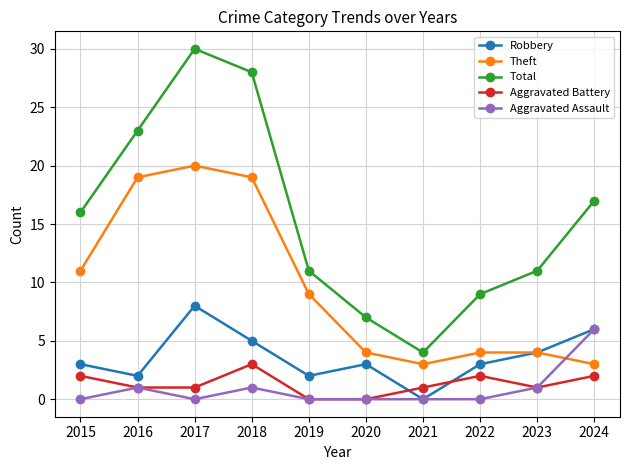

What are all the series names shown in the legend?

Robbery, Theft, Total, Aggravated Battery, Aggravated Assault